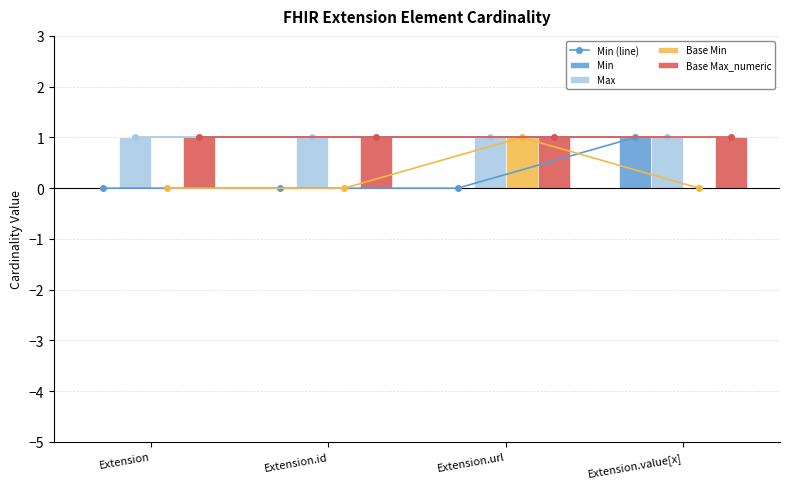

Is it true that Min equals 0 at Extension.url?

True